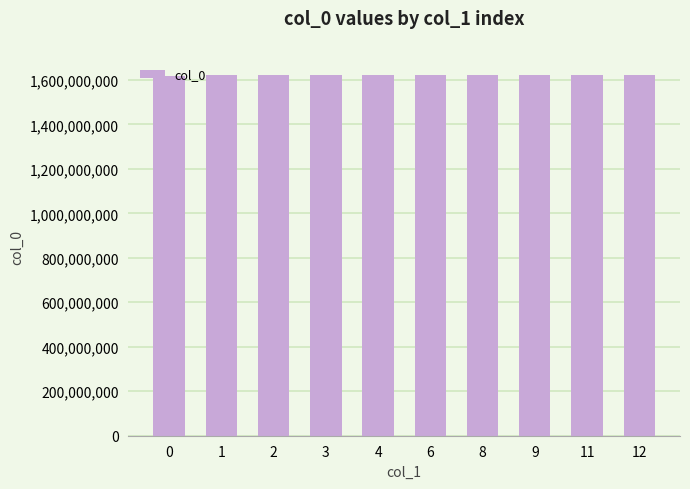

What is the ratio of the value at 1 to the value at 6?

1.0